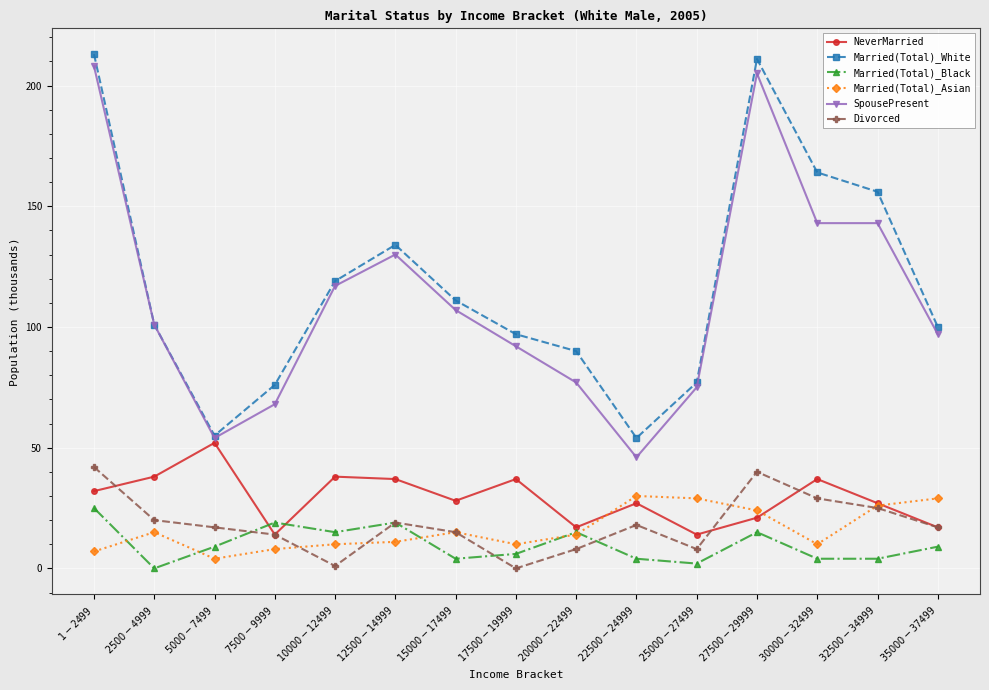

Is this an area chart (filled region under the line)?

No